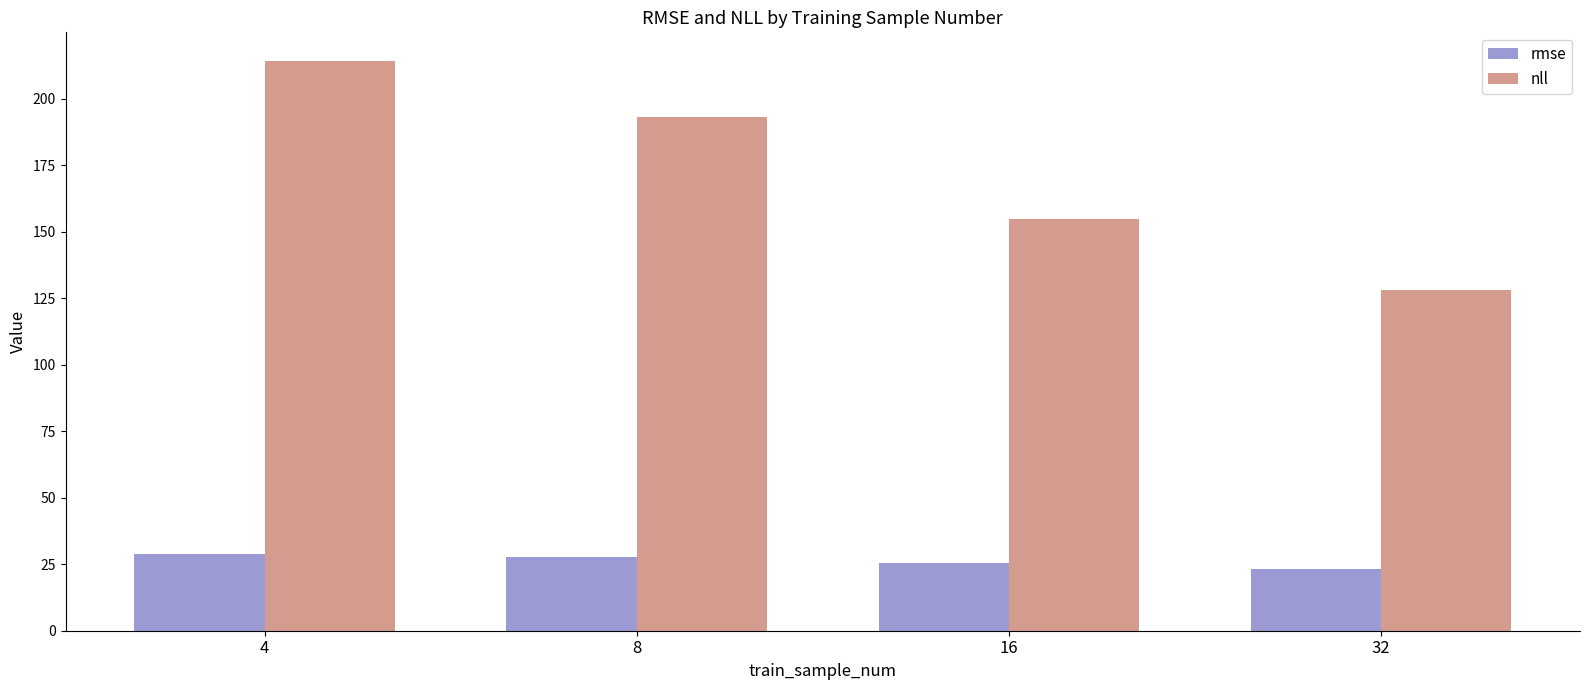

What are all the series names shown in the legend?

rmse, nll